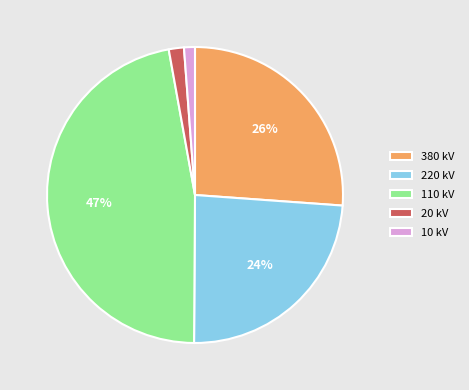

The 10 kV slice represents 1% of the pie. True or false?

True